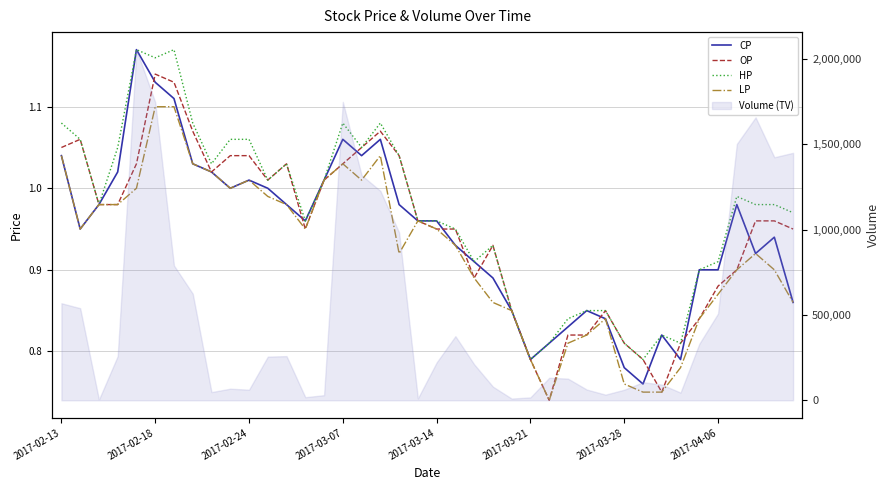

Is this an area chart (filled region under the line)?

No